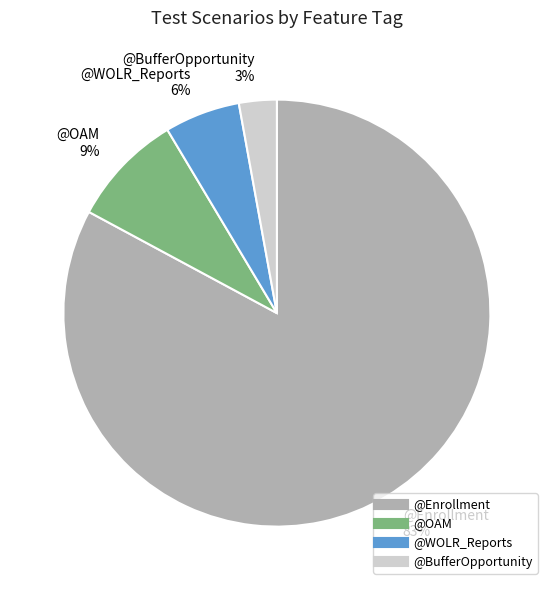

Combined, do @Enrollment and @BufferOpportunity account for over 50%?

Yes